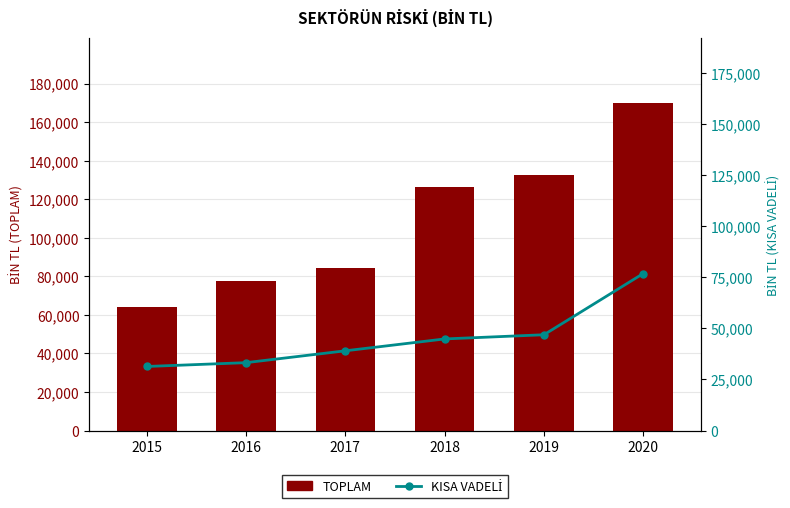

What is the value of the TOPLAM (BİN TL) bar at the 2nd from the left?

77469270.6